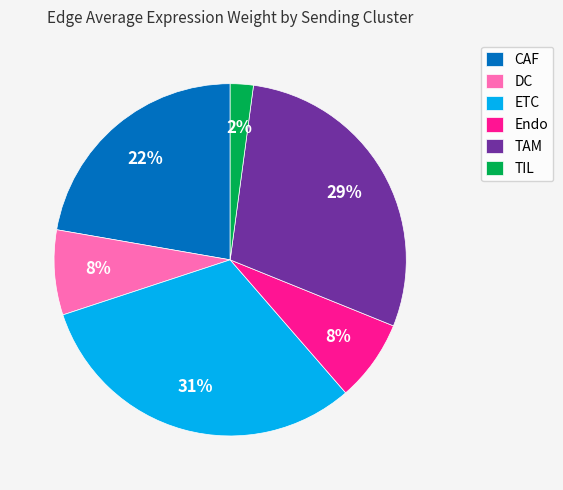

Does any single category account for the majority?

No